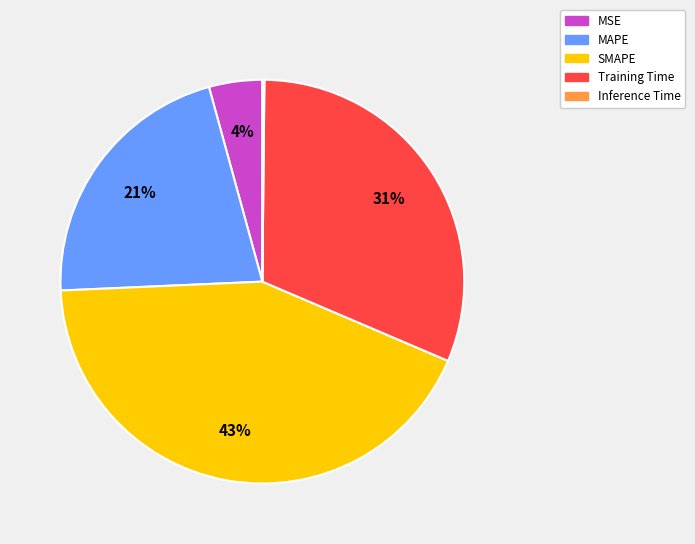

To the nearest percent, what is the difference between the largest and smallest slice percentages?

43%